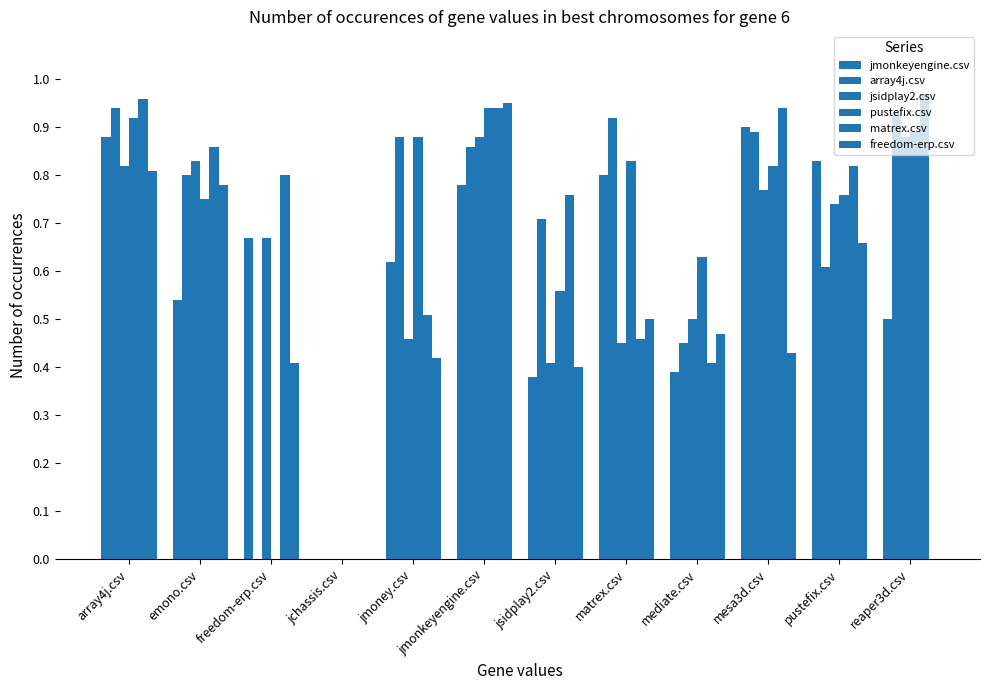

Which series has the largest range (max minus min)?

matrex.csv